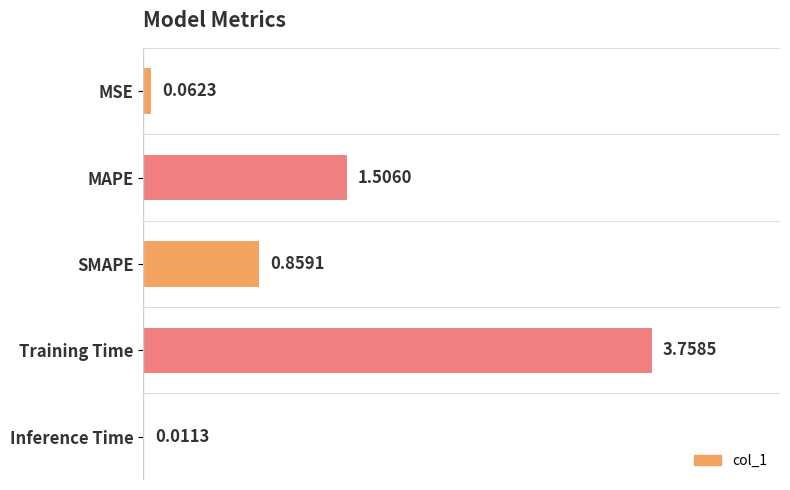

Which category has the highest value across all series?

Training Time